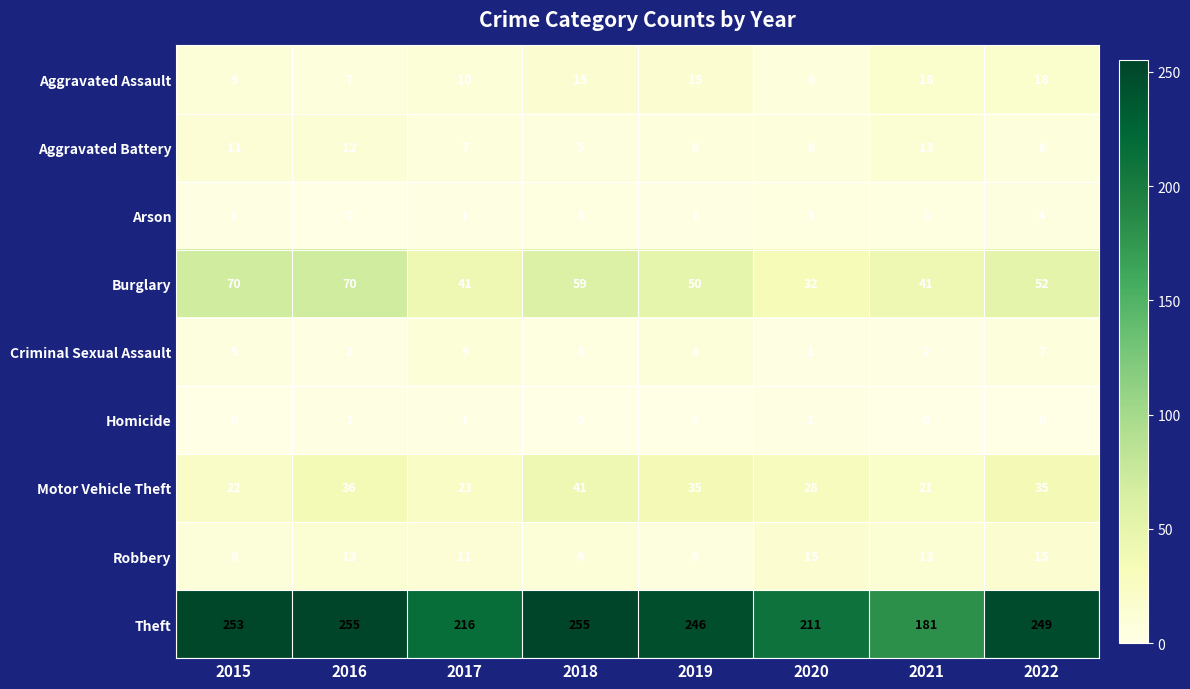

What is the maximum value shown in the chart?

255